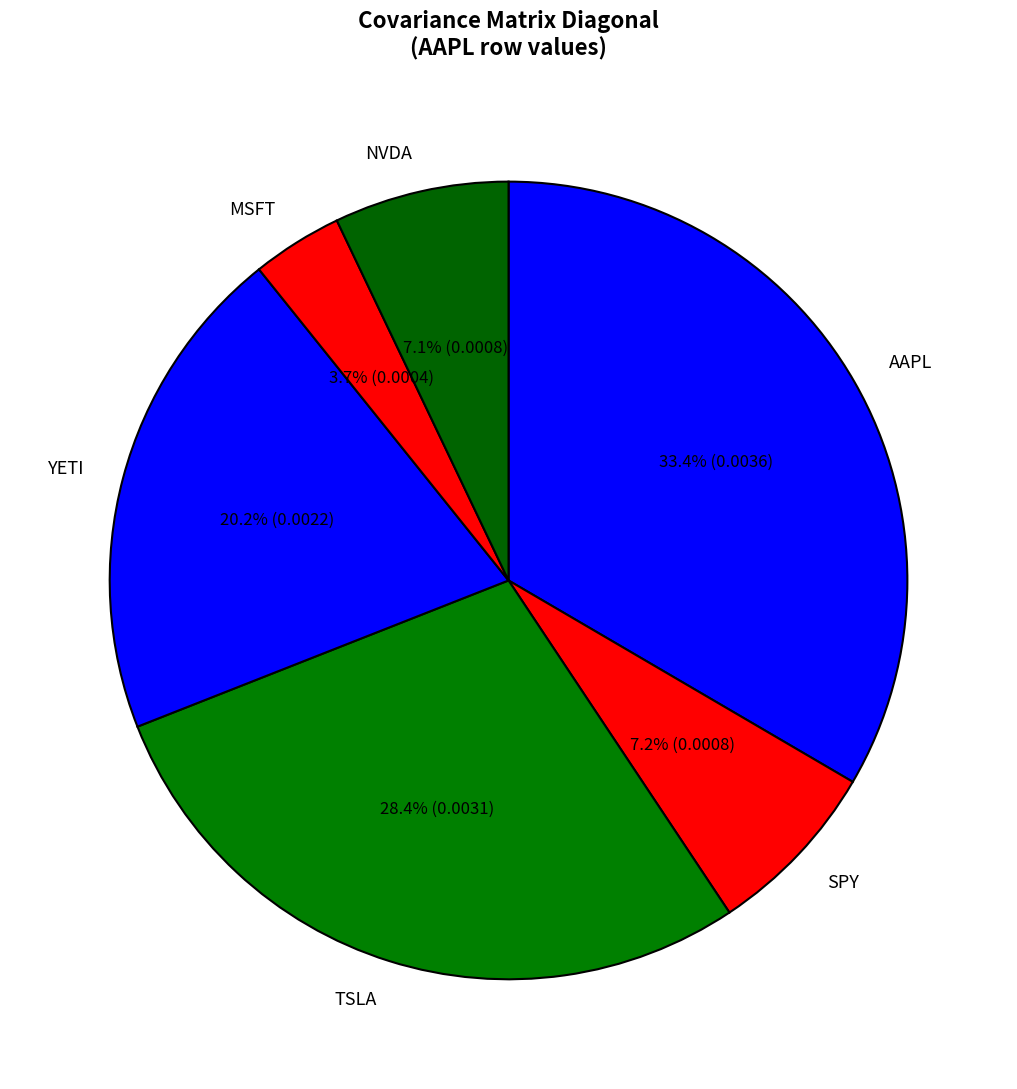

Combined, what portion of the pie is SPY and MSFT?

10.9%